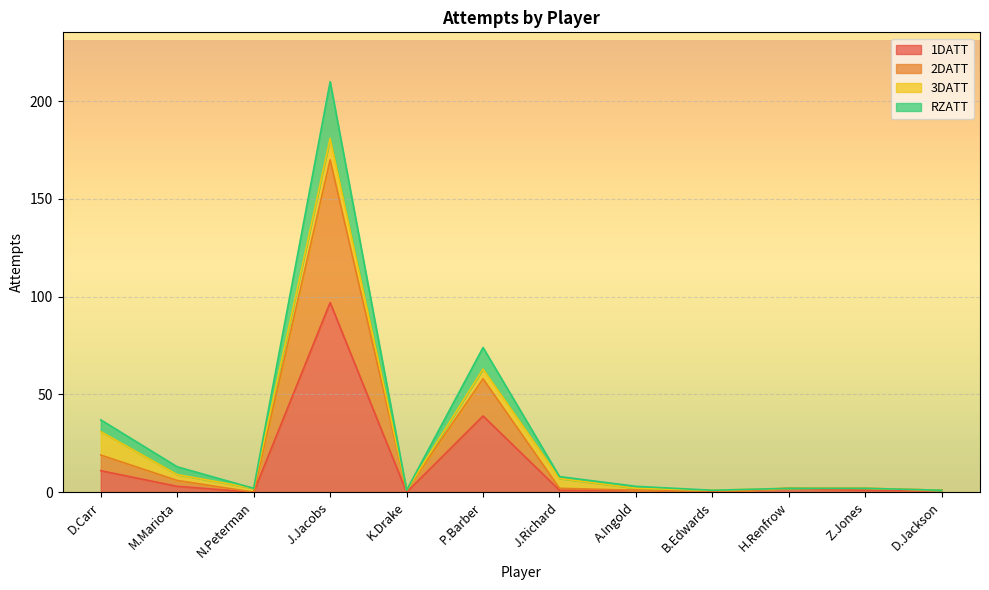

What is the label of the 12th point from the left?

D.Jackson